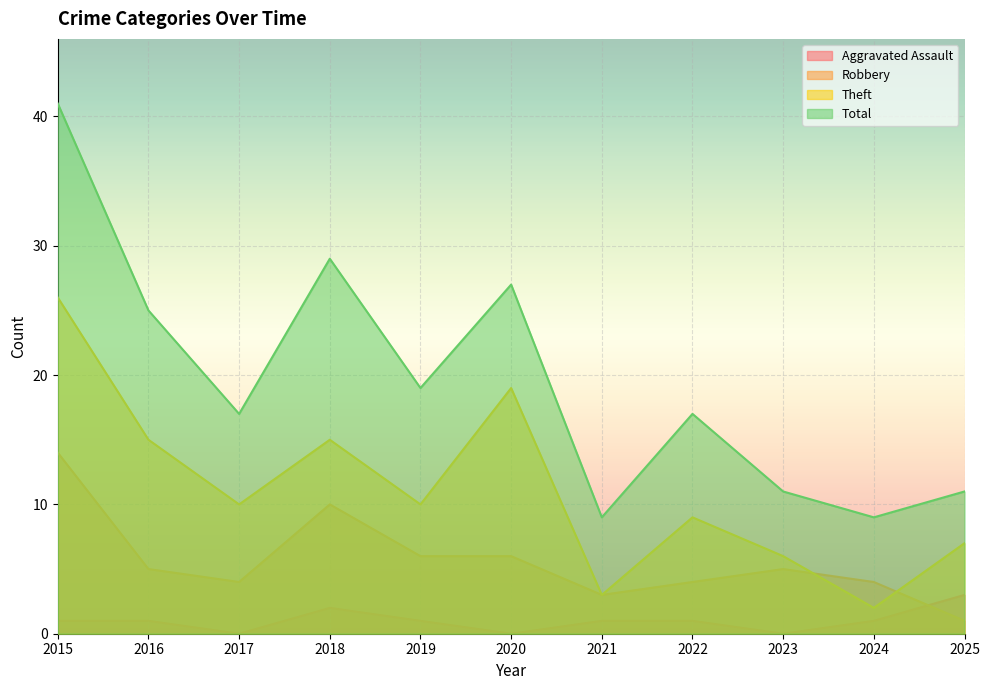

How many lines are shown in the chart?

4